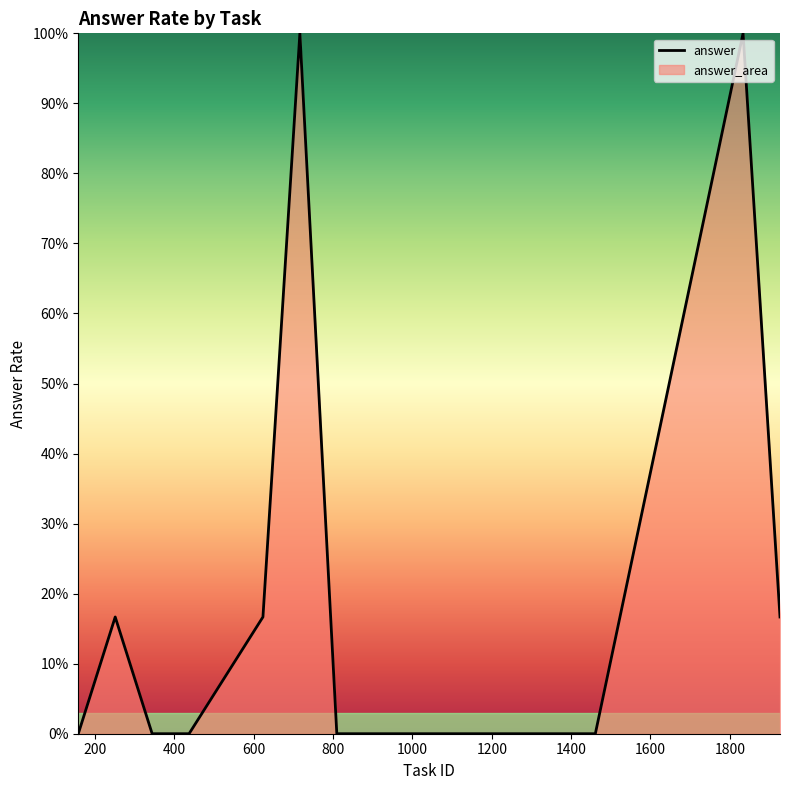

What is the average value?

0.2